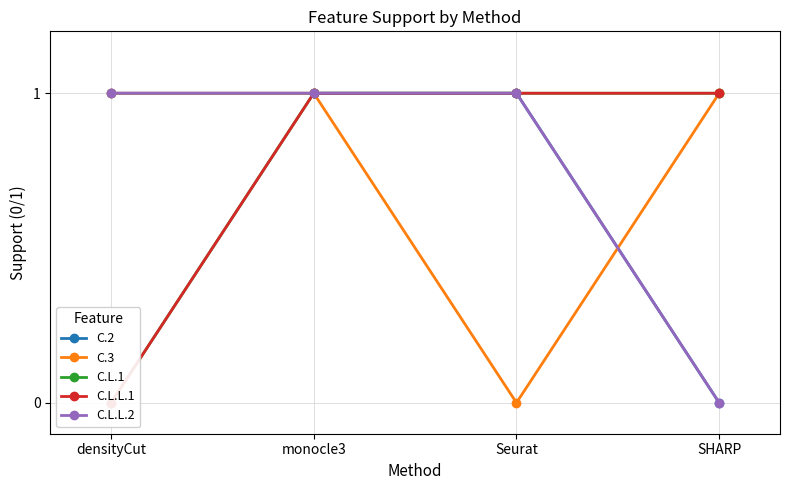

Which category has the lowest value in the C.2 series?

SHARP